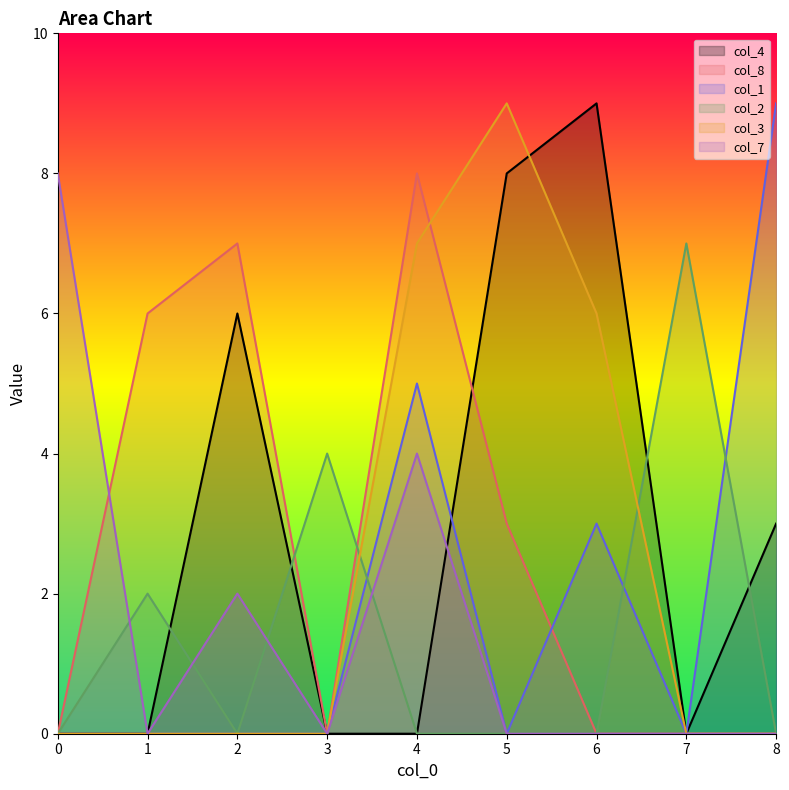

Reading left to right, transcribe all the data shown in this chart.

col_4: 0=0	1=0	2=6	3=0	4=0	5=8	6=9	7=0	8=3
col_8: 0=0	1=6	2=7	3=0	4=8	5=3	6=0	7=0	8=0
col_1: 0=0	1=0	2=0	3=0	4=5	5=0	6=3	7=0	8=9
col_2: 0=0	1=2	2=0	3=4	4=0	5=0	6=0	7=7	8=0
col_3: 0=0	1=0	2=0	3=0	4=7	5=9	6=6	7=0	8=0
col_7: 0=8	1=0	2=2	3=0	4=4	5=0	6=0	7=0	8=0